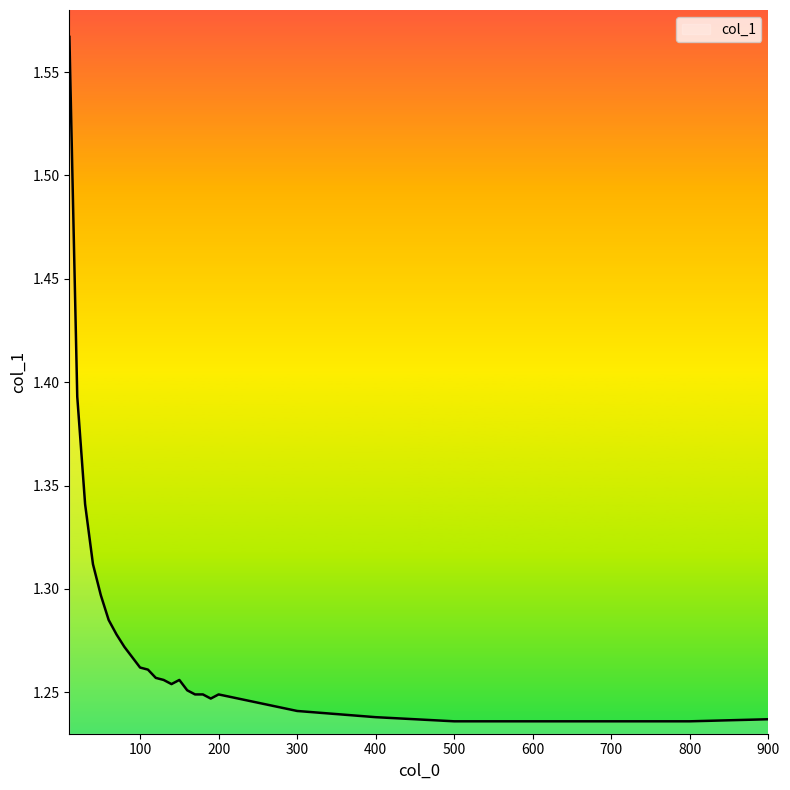

What is the difference between the maximum and minimum values?

0.3